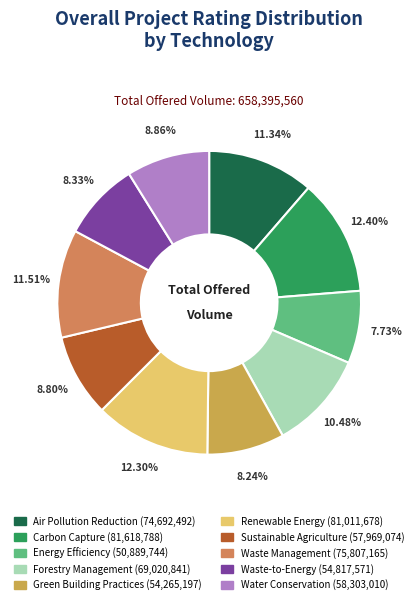

Does Energy Efficiency represent more than half of the total?

No